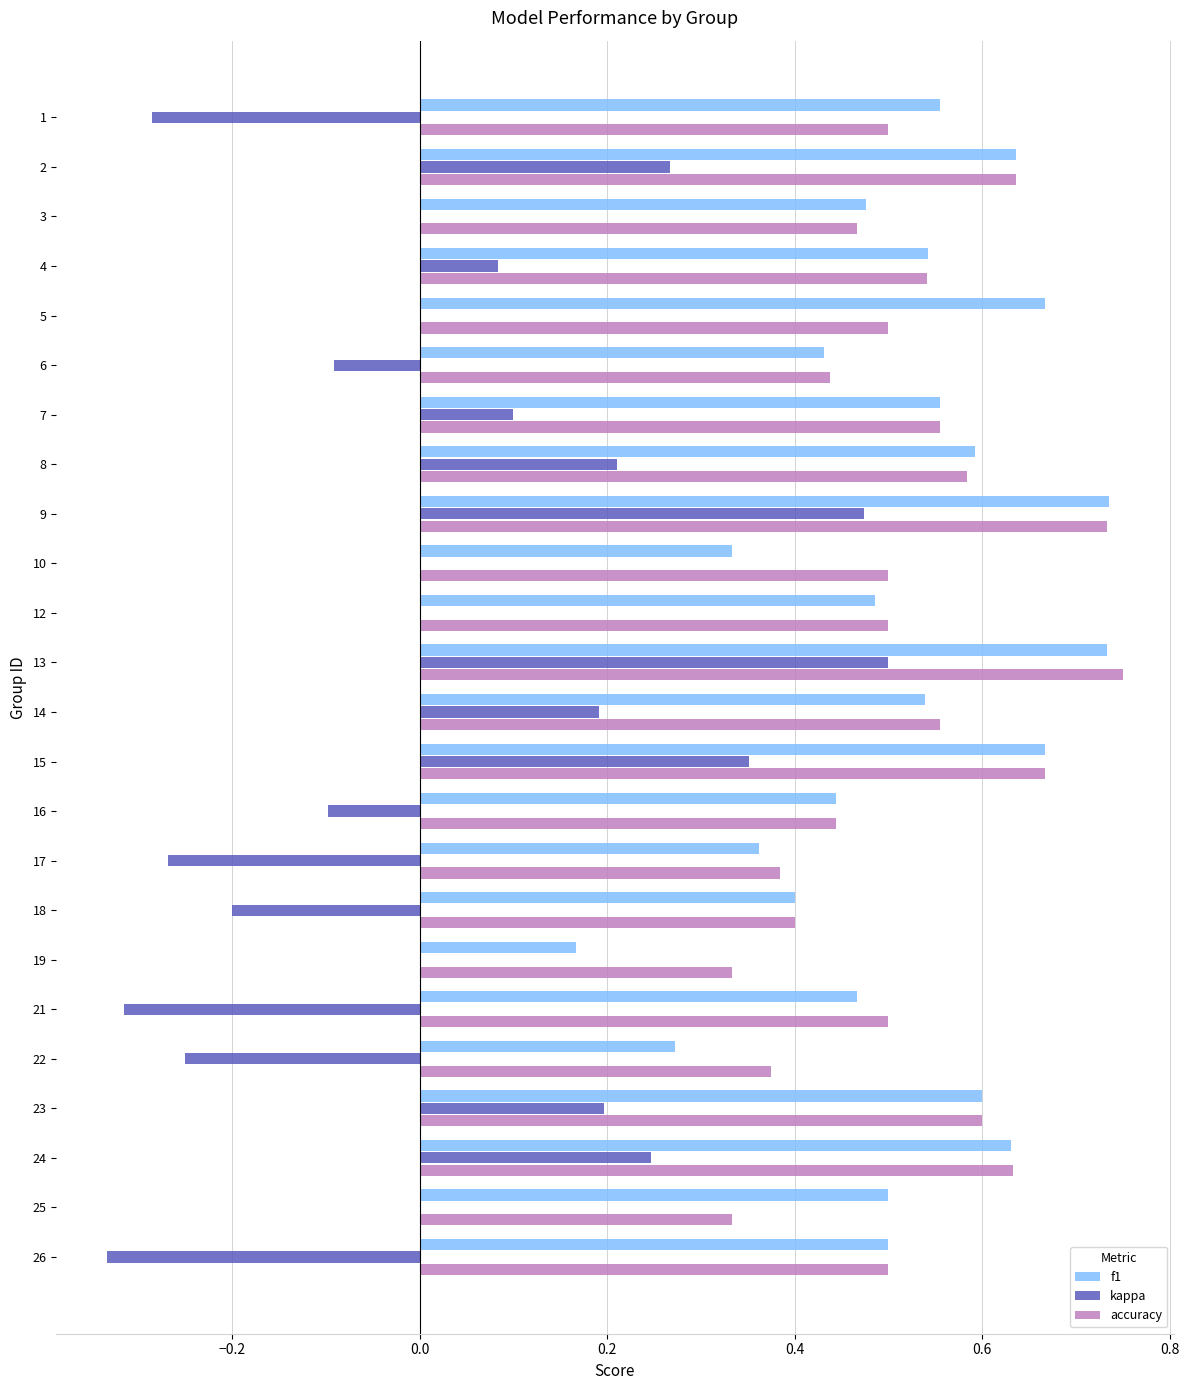

The value of f1 at 8 is 1.0. True or false?

False